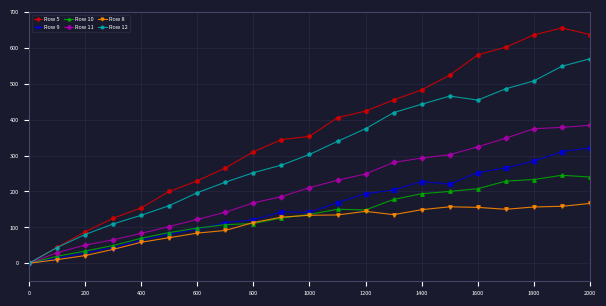

Rank the series by their maximum value, from highest to lowest.

Row 5, Row 12, Row 11, Row 9, Row 10, Row 8